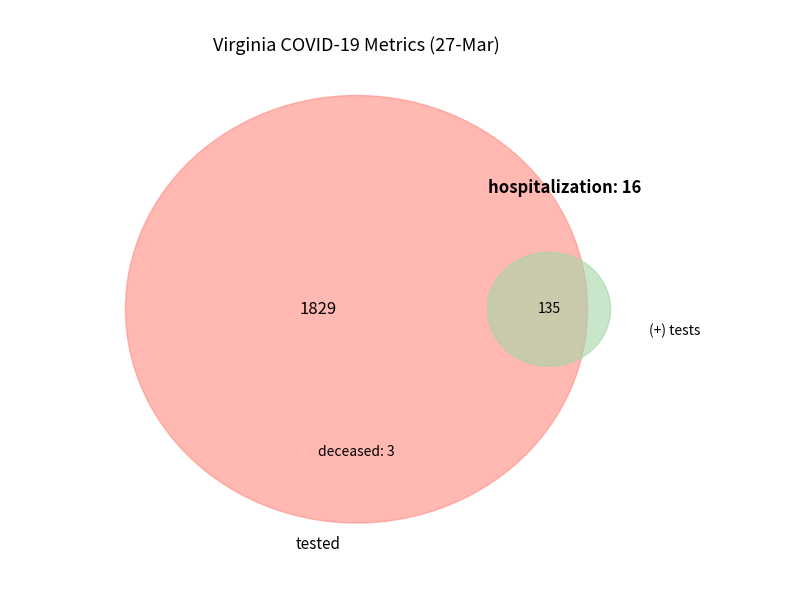

What portion of the pie excludes (+) tests?

93.2%